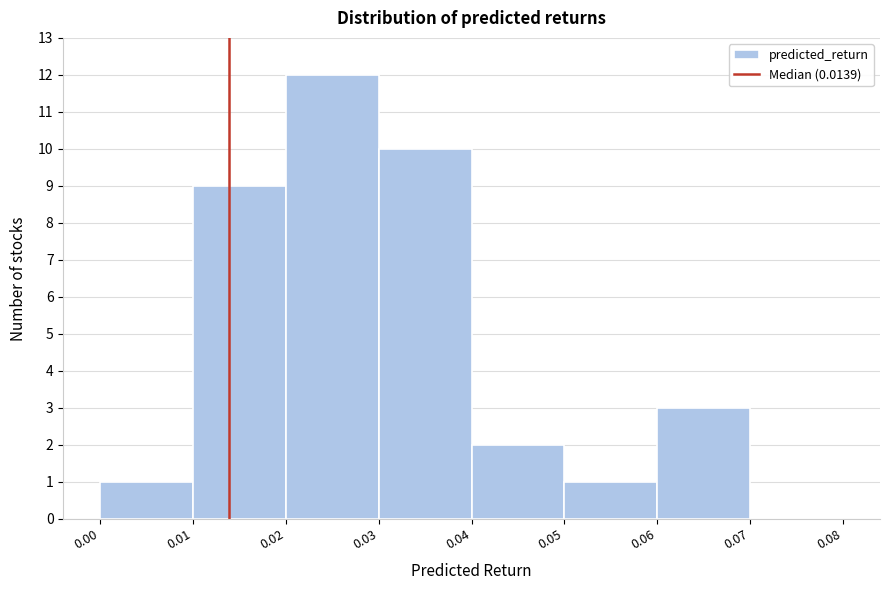

Reading left to right, transcribe this chart: for each bar, give the range it covers on the x-axis and its height. The values are not printed on the chart, so give them approximately, as read against the axis.

0.00 to 0.01: 1
0.01 to 0.02: 9
0.02 to 0.03: 12
0.03 to 0.04: 10
0.04 to 0.05: 2
0.05 to 0.06: 1
0.06 to 0.07: 3
0.07 to 0.08: 0